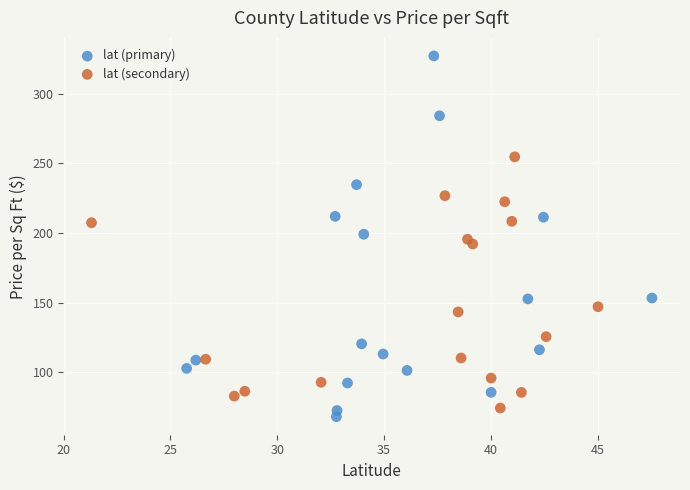

Which series has the widest spread of Y values?

lat (primary)